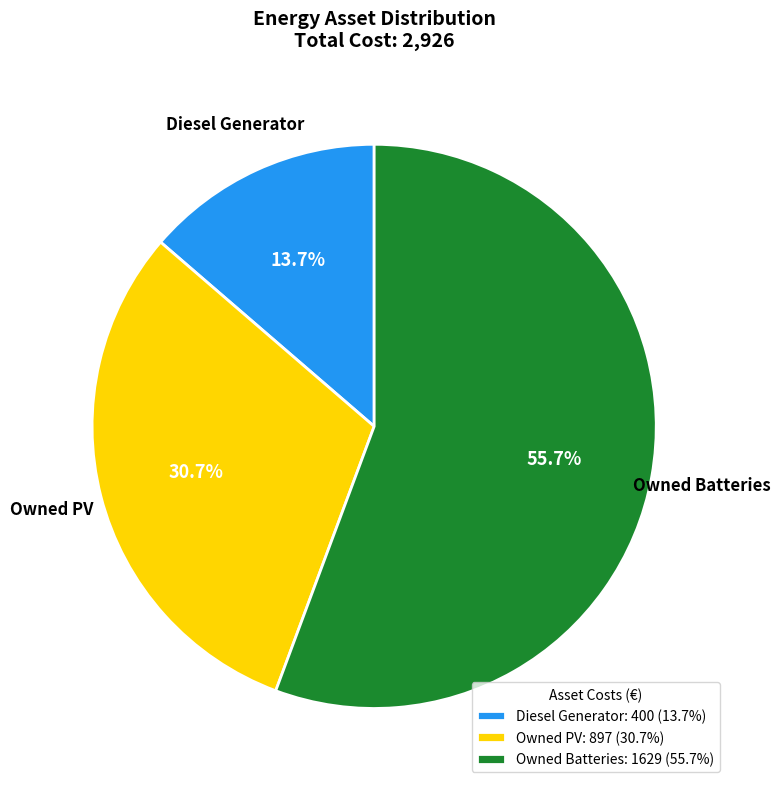

What is the majority slice?

Owned Batteries